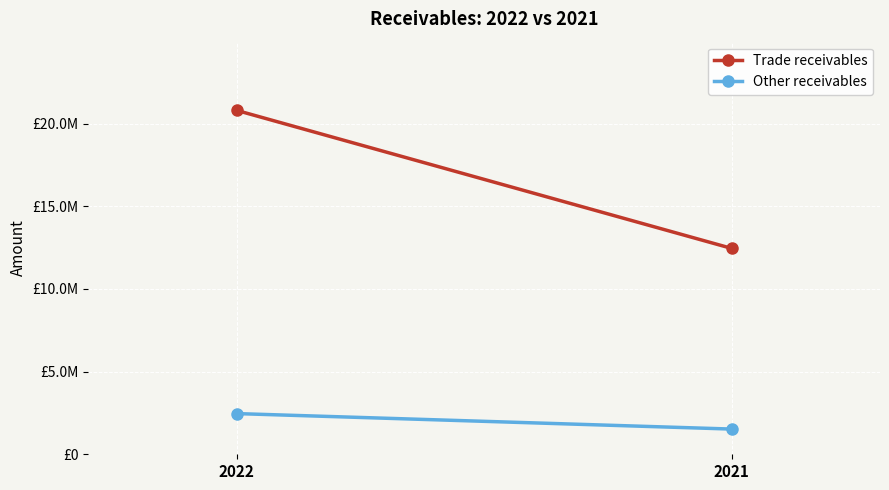

Between 2022 and 2021, which series saw the biggest shift?

Trade receivables